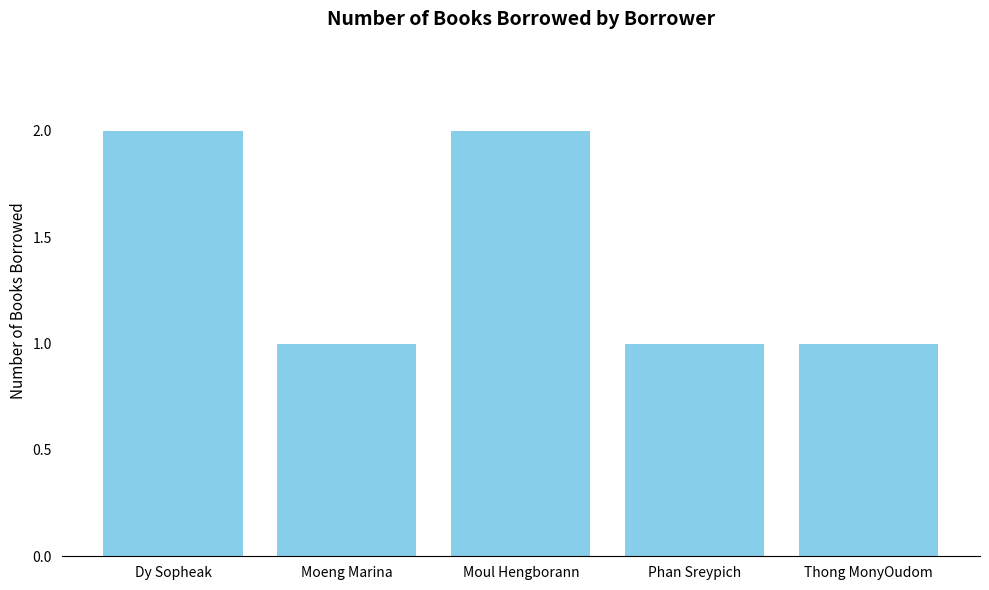

The value at Thong MonyOudom is 2. True or false?

False